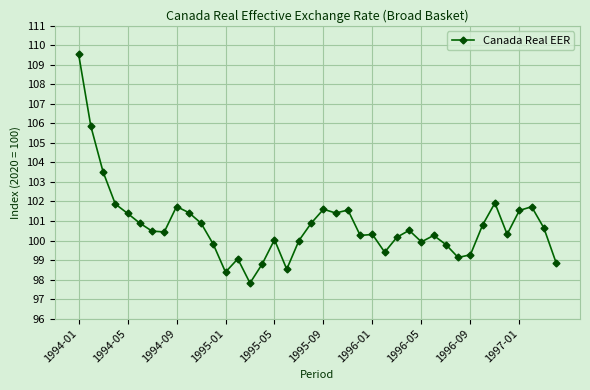

True or false: the data has more than 1 interior local peaks.

True